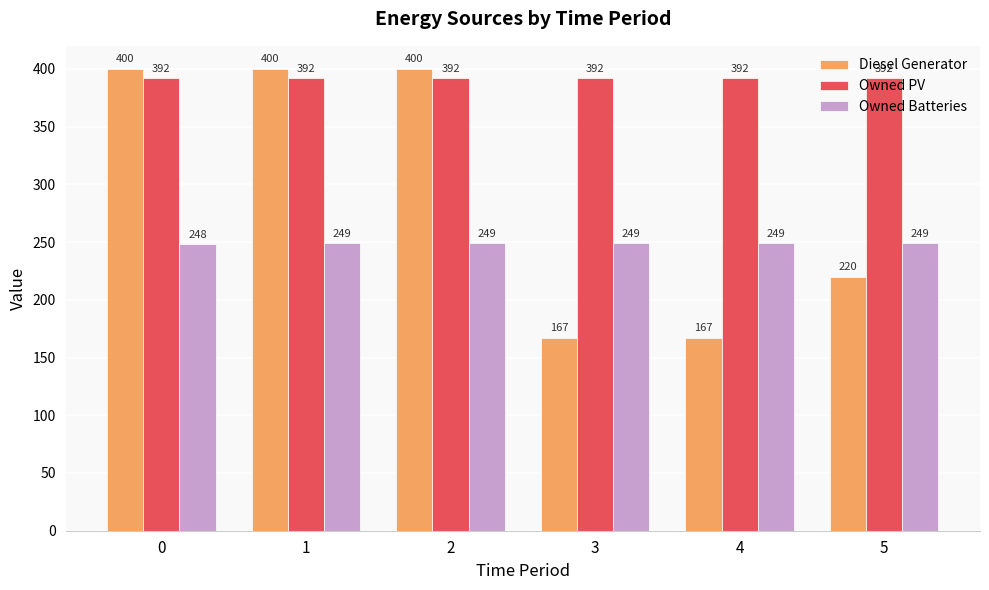

How many data points in Owned Batteries are less than 249?

1